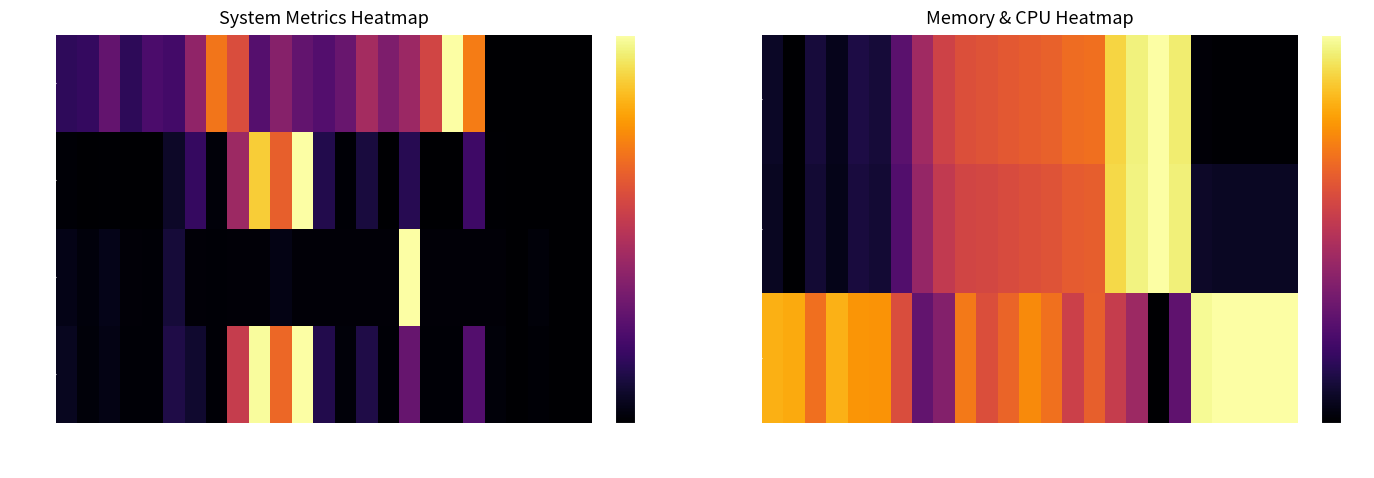

Which series has the largest total across all categories?

%util